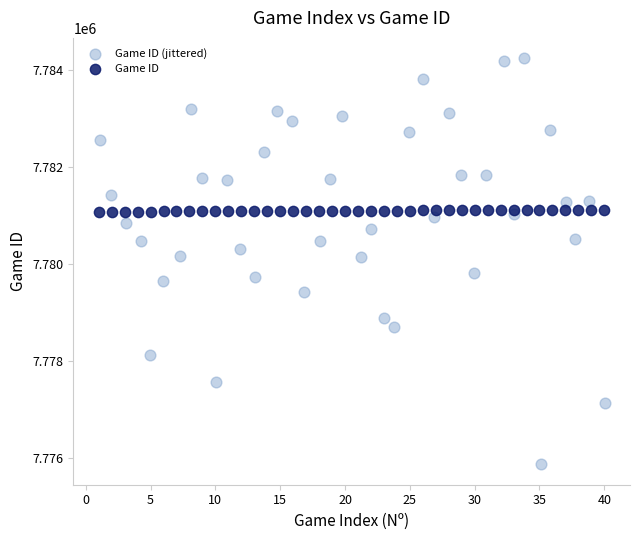

Which series reaches the minimum Y coordinate?

Game ID (jittered)